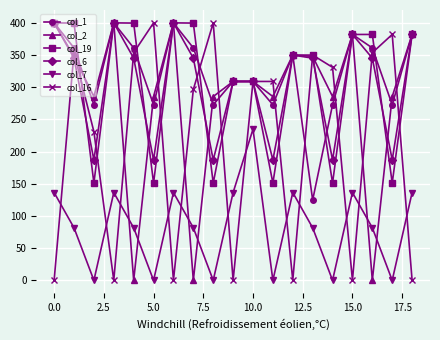

How many data points in col_7 are above 81?

13